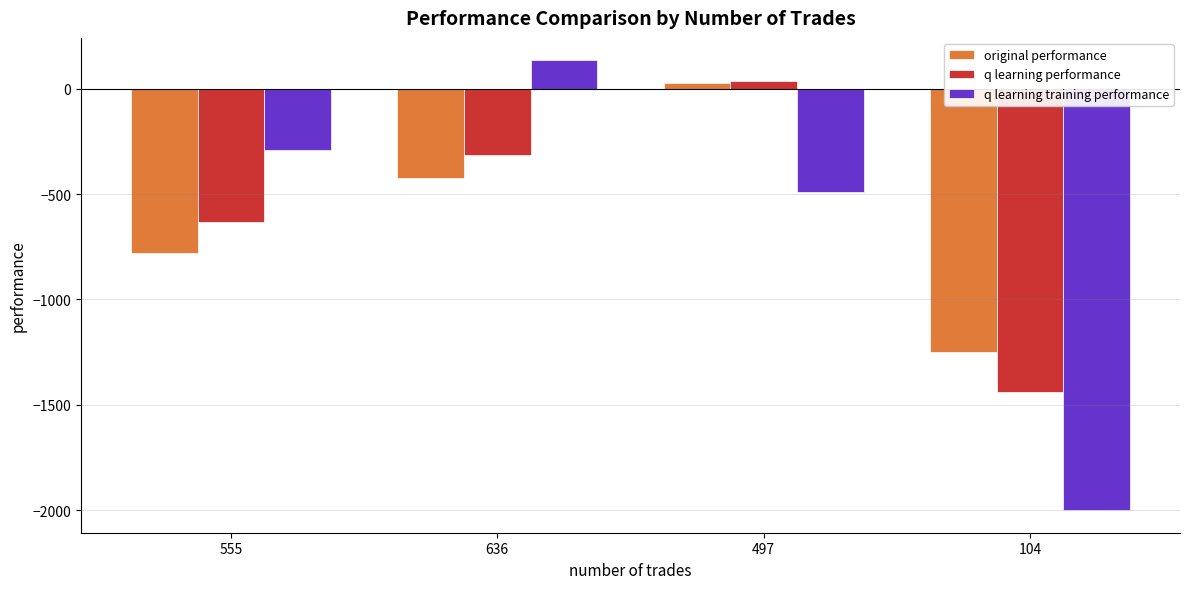

What is the minimum value shown in the chart?

-2000.0